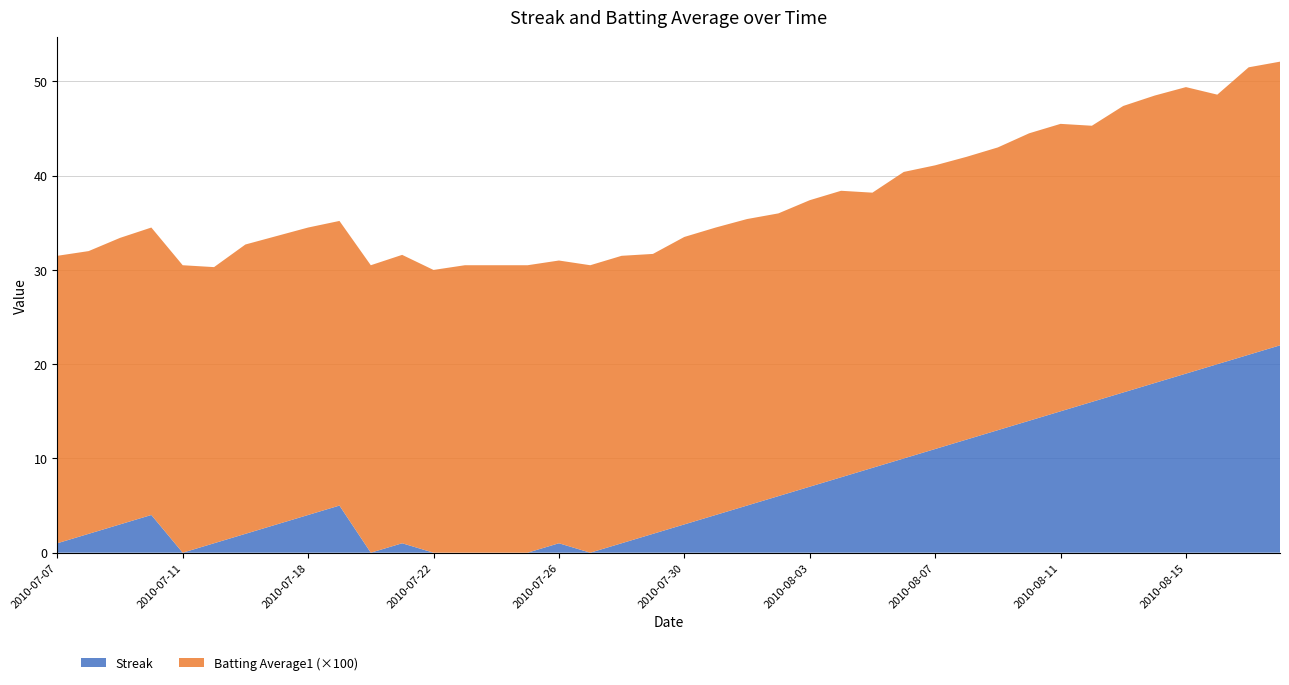

Reading left to right, extract all data points from this chart.

Streak: 2010-07-07=1.0	2010-07-08=2.0	2010-07-09=3.0	2010-07-10=4.0	2010-07-11=0.0	2010-07-15=1.0	2010-07-16=2.0	2010-07-17=3.0	2010-07-18=4.0	2010-07-19=5.0	2010-07-20=0.0	2010-07-21=1.0	2010-07-22=0.0	2010-07-23=0.0	2010-07-24=0.0	2010-07-25=0.0	2010-07-26=1.0	2010-07-27=0.0	2010-07-28=1.0	2010-07-29=2.0	2010-07-30=3.0	2010-07-31=4.0	2010-08-01=5.0	2010-08-02=6.0	2010-08-03=7.0	2010-08-04=8.0	2010-08-05=9.0	2010-08-06=10.0	2010-08-07=11.0	2010-08-08=12.0	2010-08-09=13.0	2010-08-10=14.0	2010-08-11=15.0	2010-08-12=16.0	2010-08-13=17.0	2010-08-14=18.0	2010-08-15=19.0	2010-08-16=20.0	2010-08-17=21.0	2010-08-18=22.0
Batting Average1: 2010-07-07=0.3	2010-07-08=0.3	2010-07-09=0.3	2010-07-10=0.3	2010-07-11=0.3	2010-07-15=0.3	2010-07-16=0.3	2010-07-17=0.3	2010-07-18=0.3	2010-07-19=0.3	2010-07-20=0.3	2010-07-21=0.3	2010-07-22=0.3	2010-07-23=0.3	2010-07-24=0.3	2010-07-25=0.3	2010-07-26=0.3	2010-07-27=0.3	2010-07-28=0.3	2010-07-29=0.3	2010-07-30=0.3	2010-07-31=0.3	2010-08-01=0.3	2010-08-02=0.3	2010-08-03=0.3	2010-08-04=0.3	2010-08-05=0.3	2010-08-06=0.3	2010-08-07=0.3	2010-08-08=0.3	2010-08-09=0.3	2010-08-10=0.3	2010-08-11=0.3	2010-08-12=0.3	2010-08-13=0.3	2010-08-14=0.3	2010-08-15=0.3	2010-08-16=0.3	2010-08-17=0.3	2010-08-18=0.3